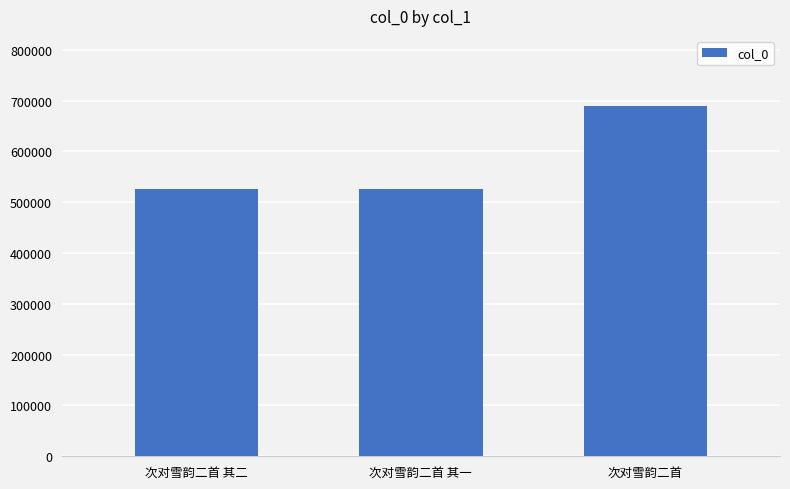

What is the minimum value shown in the chart?

526776